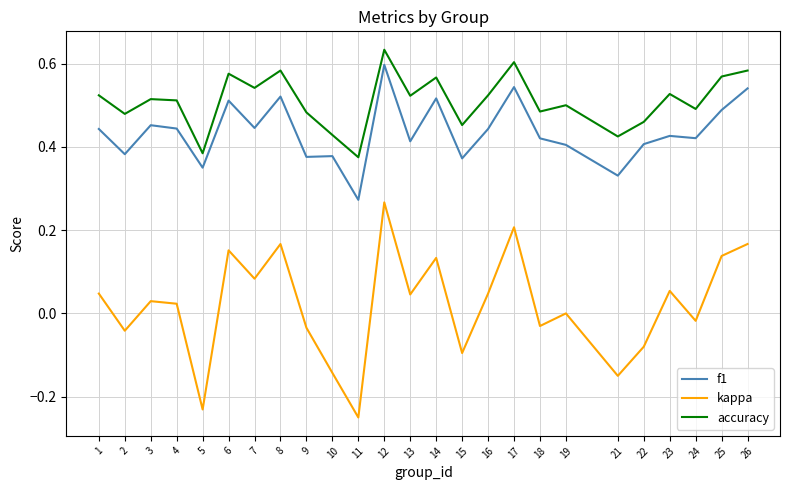

At which label does f1 reach its peak?

12